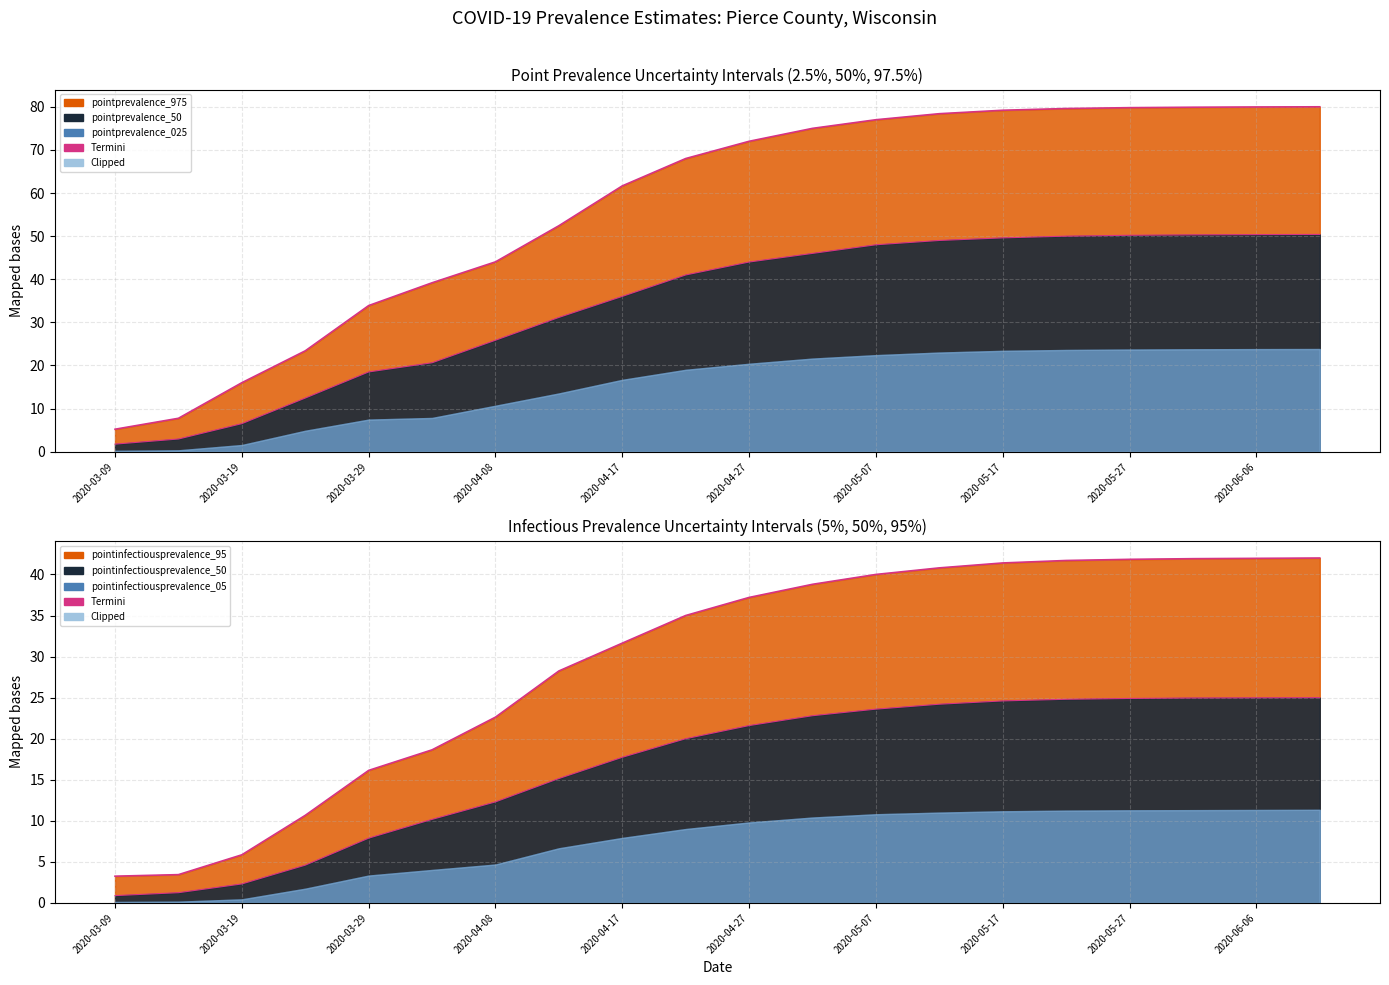

Which series has the largest total across all categories?

pointprevalence_975